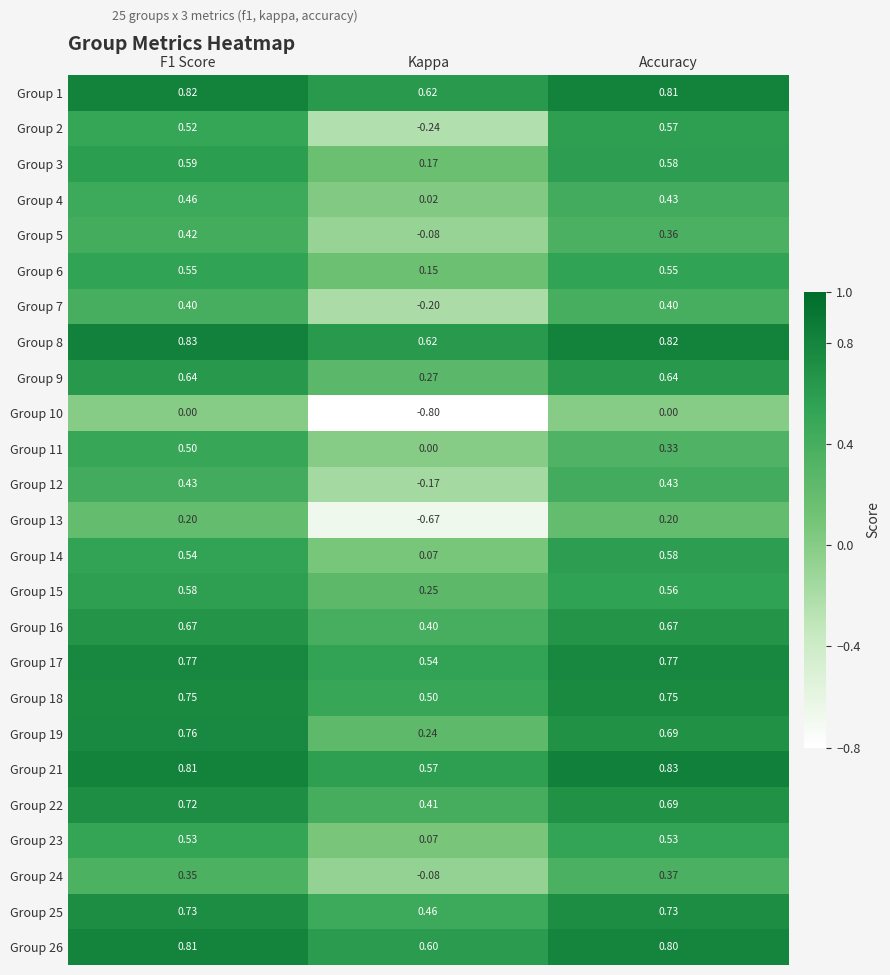

How many data points does each series have?

3